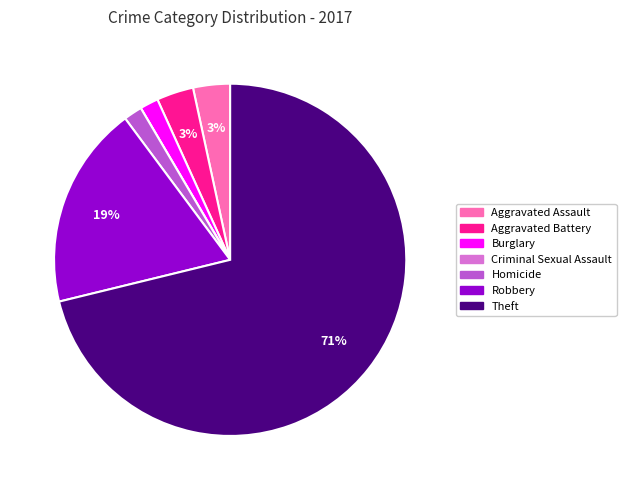

Which category accounts for the majority?

Theft